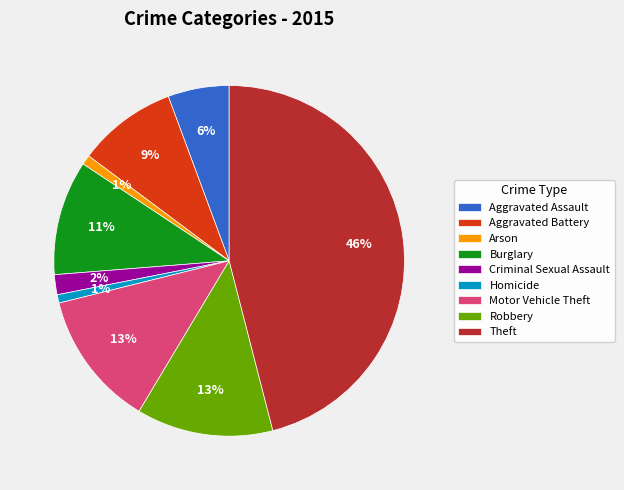

True or false: Robbery accounts for 2% of the total.

False